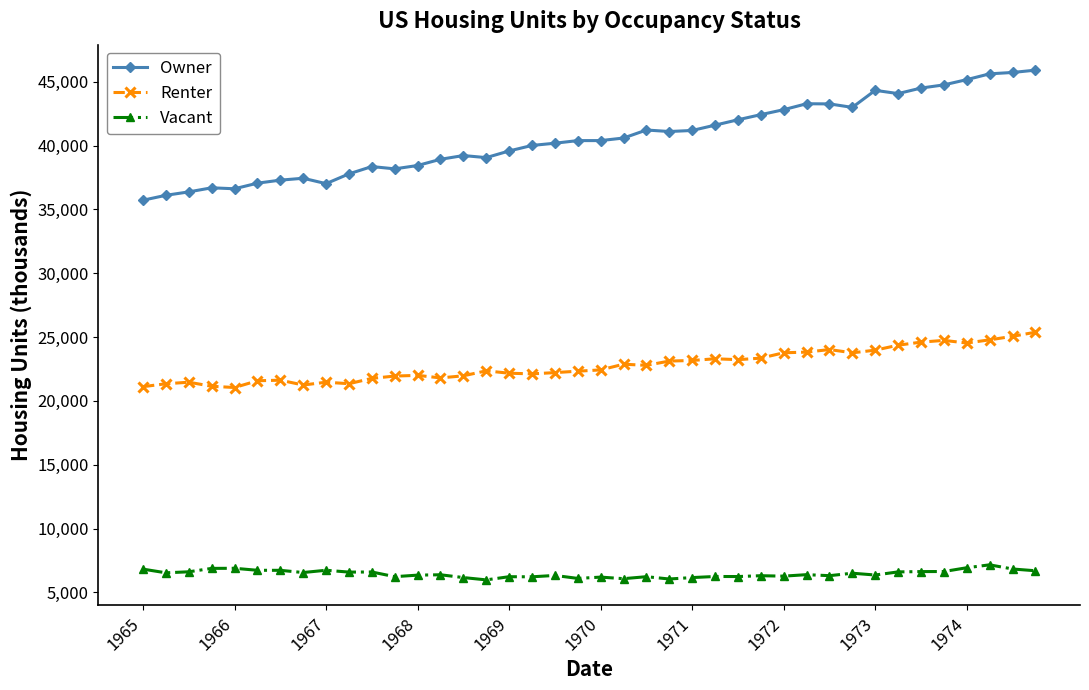

List the series in order of their overall mean, highest first.

Owner, Renter, Vacant